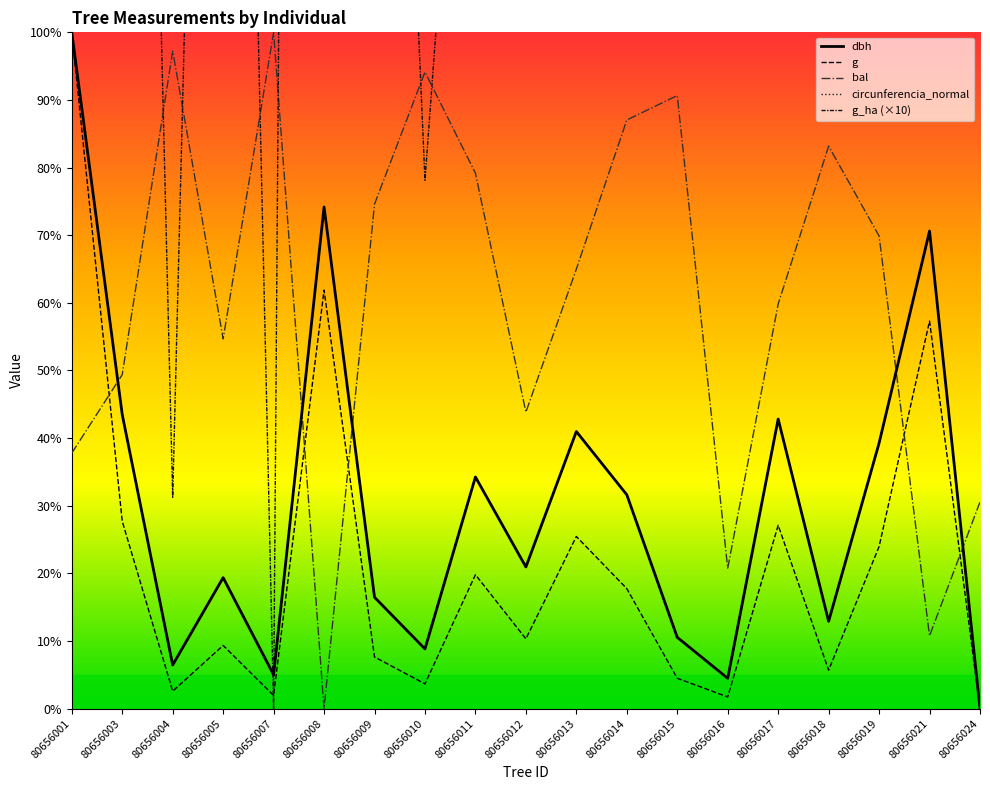

At which category is the sum across all series the highest?

80656008